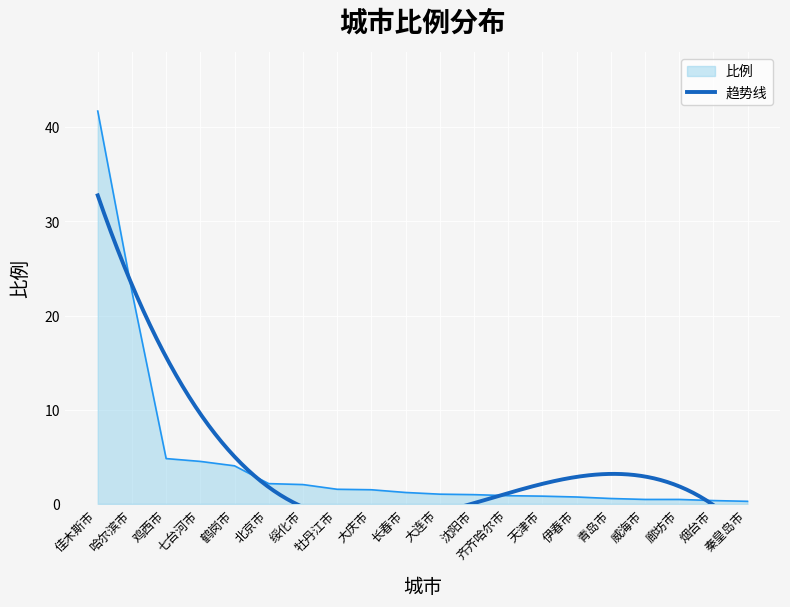

What value does the 比例 series have at 佳木斯市?

41.7